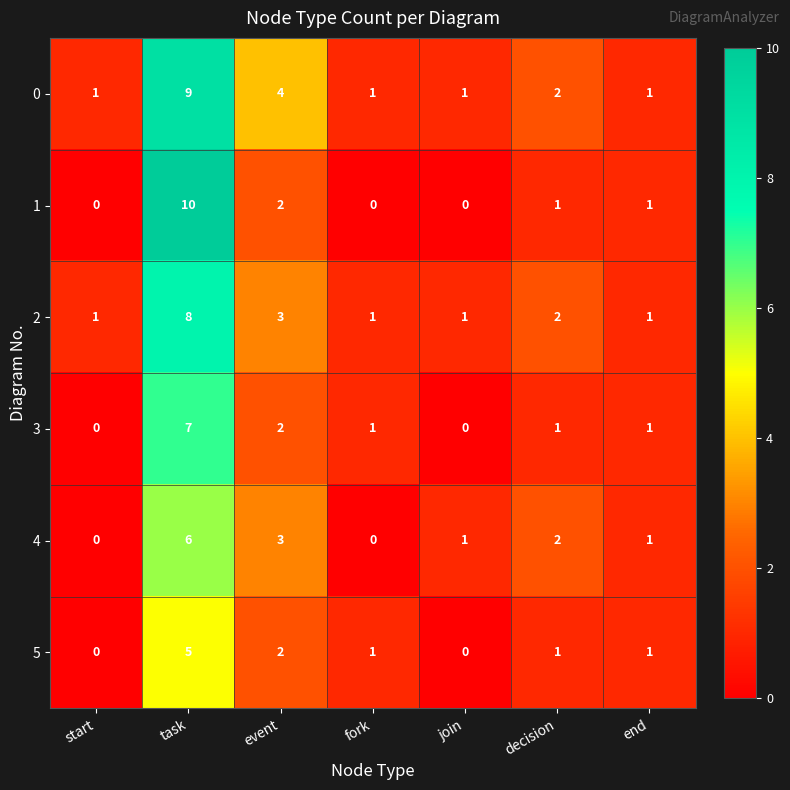

Which series has the largest total across all categories?

0